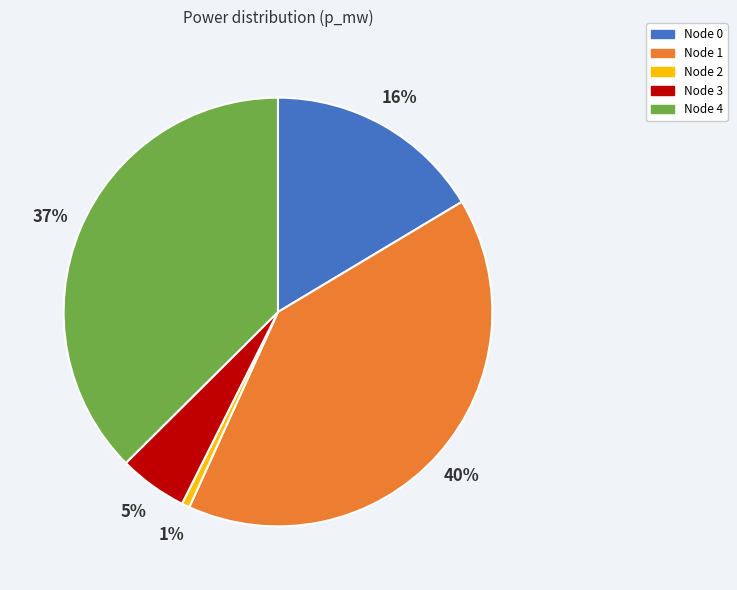

Does Node 2 account for over 50% of the chart?

No